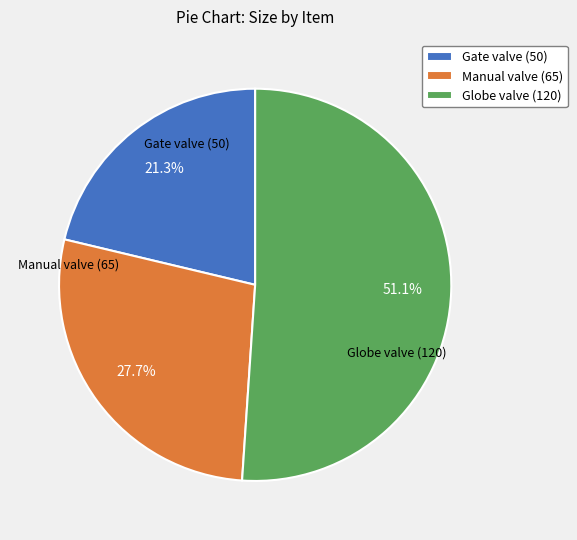

Do Gate valve (50) and Globe valve (120) together represent more than half of the pie?

Yes